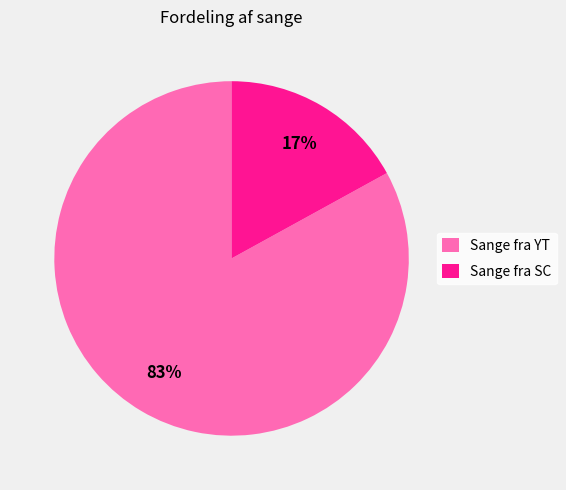

Is there any slice that represents more than half of the pie?

Yes